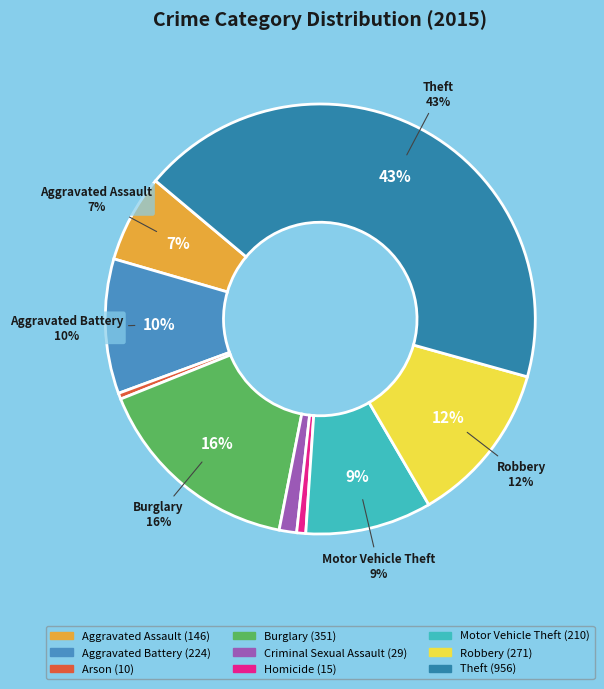

Rank the categories by value from lowest to highest.

Arson, Homicide, Criminal Sexual Assault, Aggravated Assault, Motor Vehicle Theft, Aggravated Battery, Robbery, Burglary, Theft